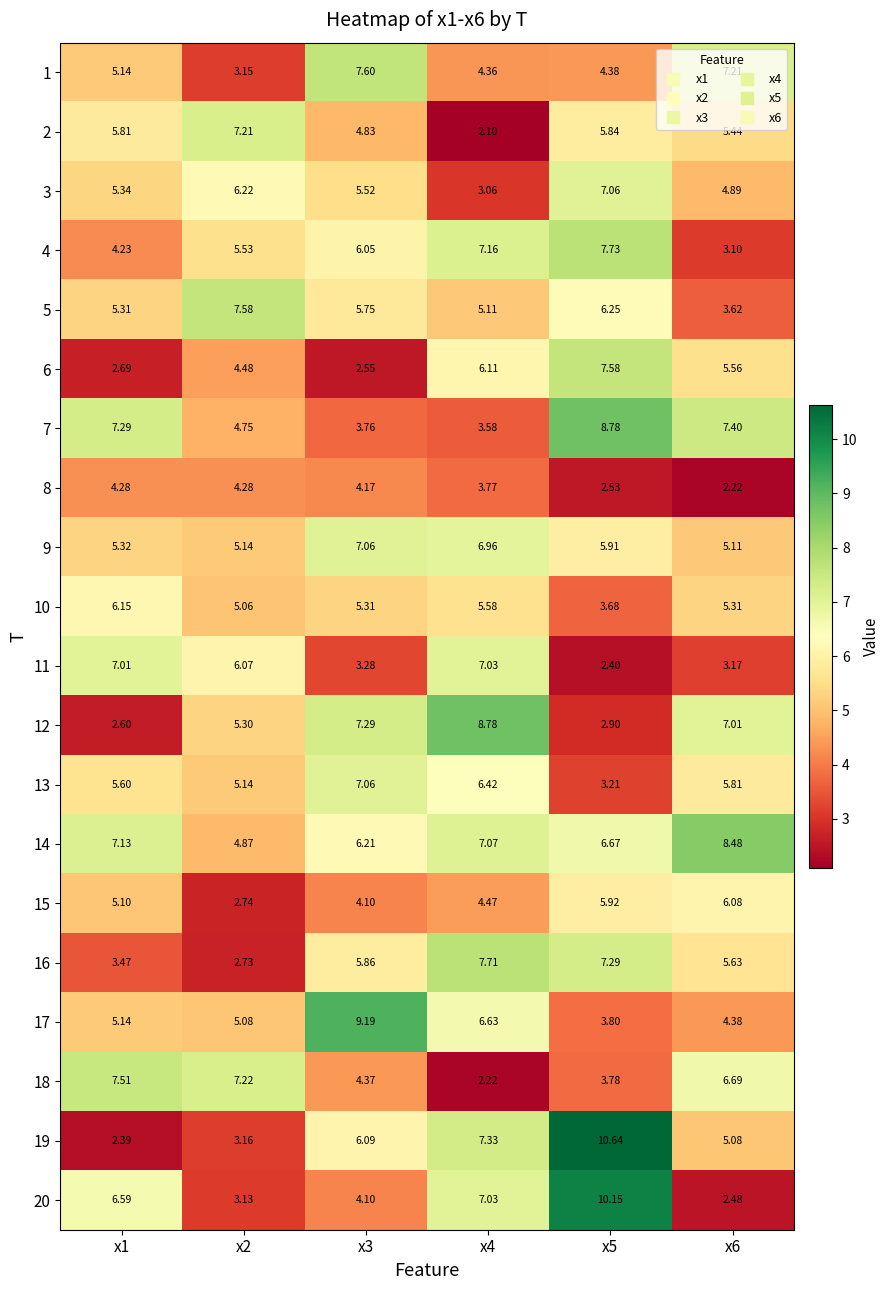

Which series has the largest range (max minus min)?

19